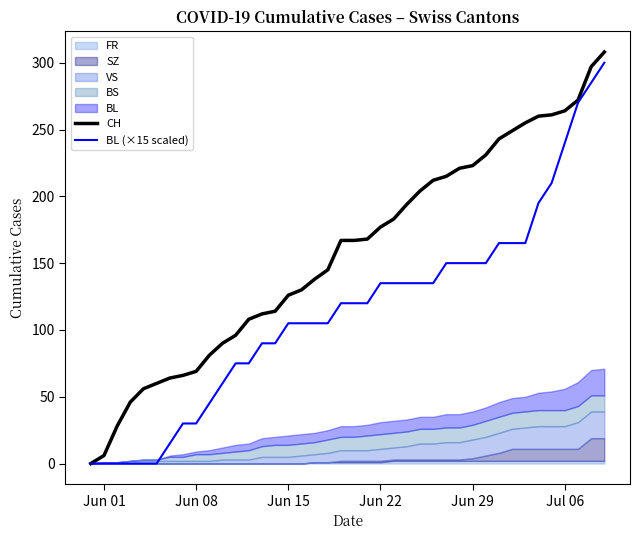

Does the chart have visible grid lines?

No